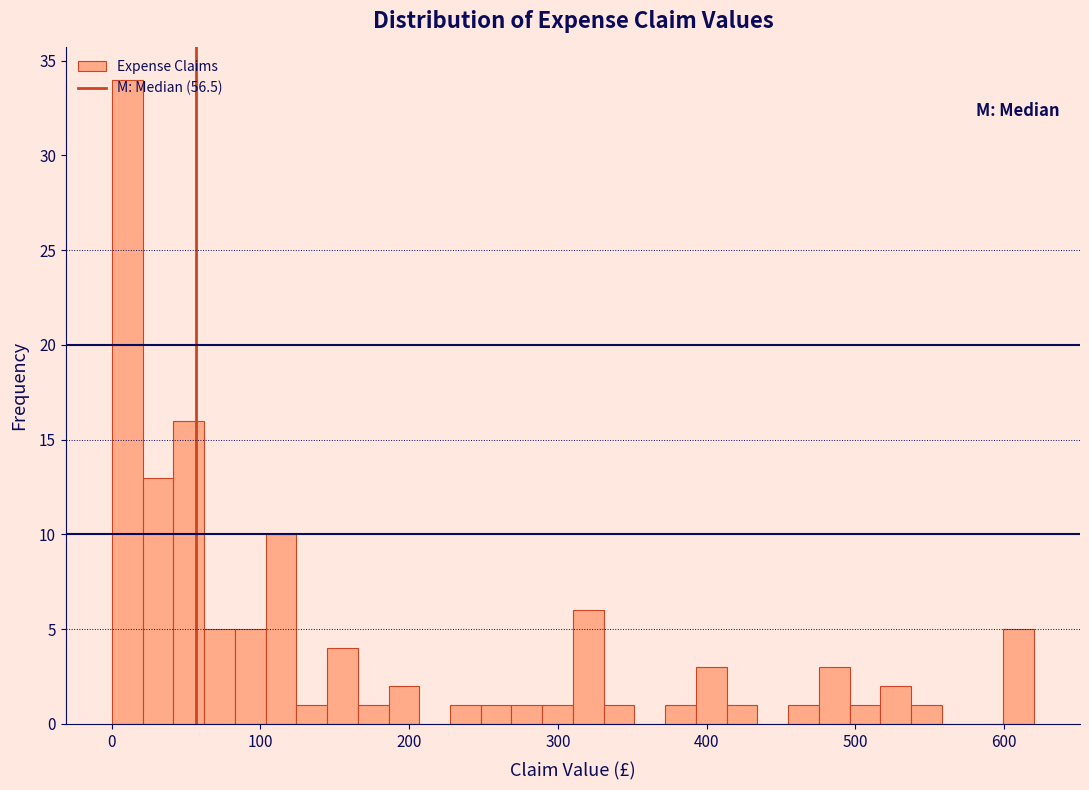

Around what value on the x-axis is the tallest bar? Give the approximate position of its centre, as read against the axis.

10